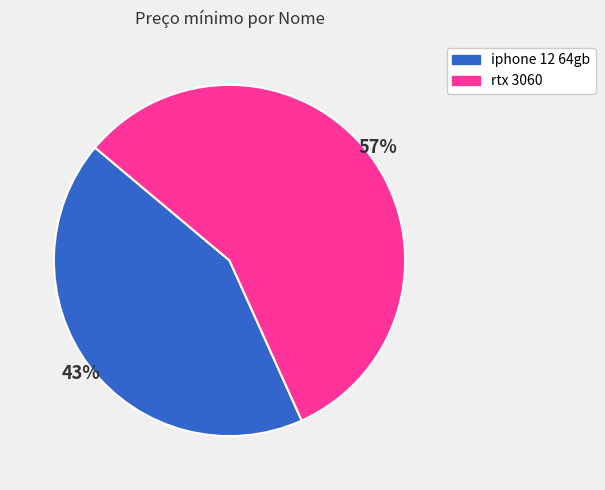

What is the smallest slice in the pie chart?

iphone 12 64gb